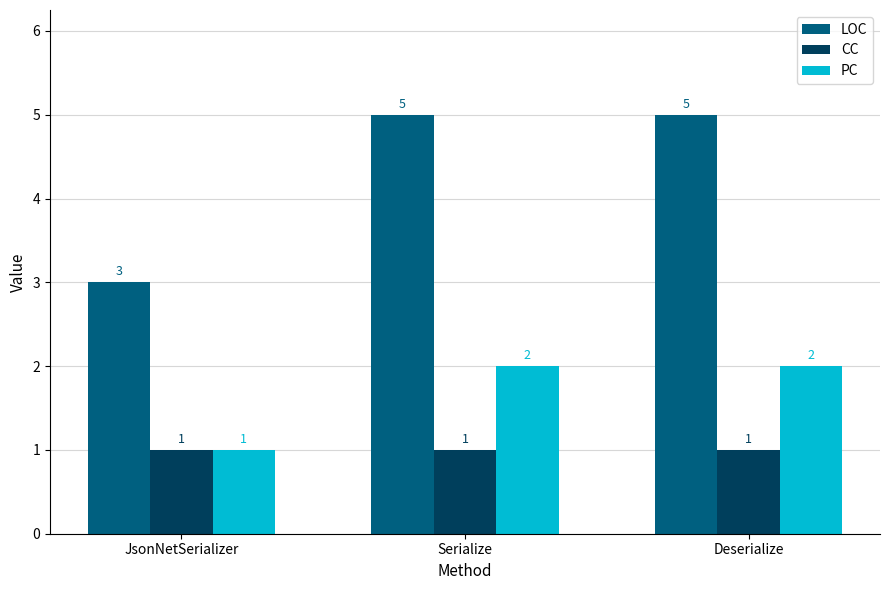

Is the value of CC at JsonNetSerializer greater than the value of PC at Serialize?

No